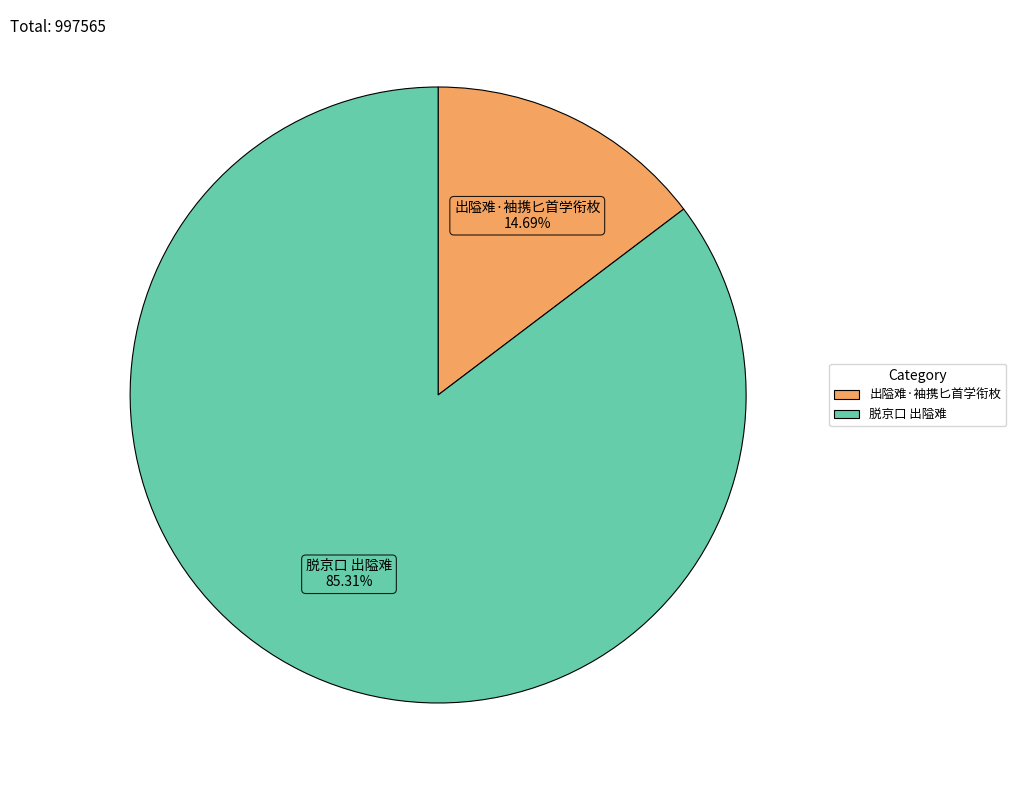

What is the largest slice in the pie chart?

脱京口 出隘难